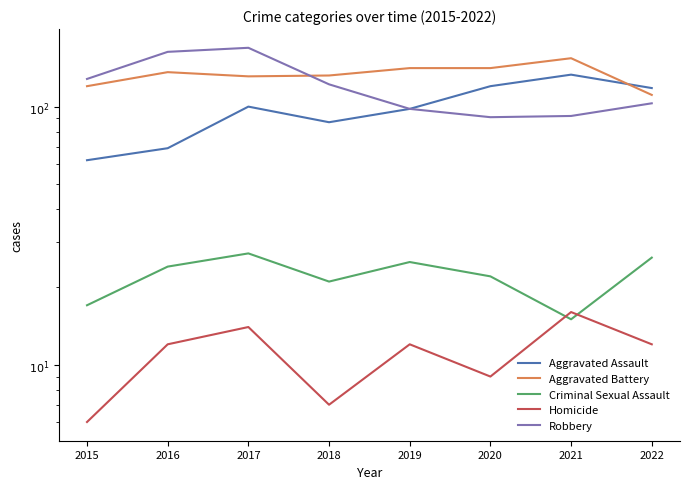

Where is the first local maximum for Robbery?

2017